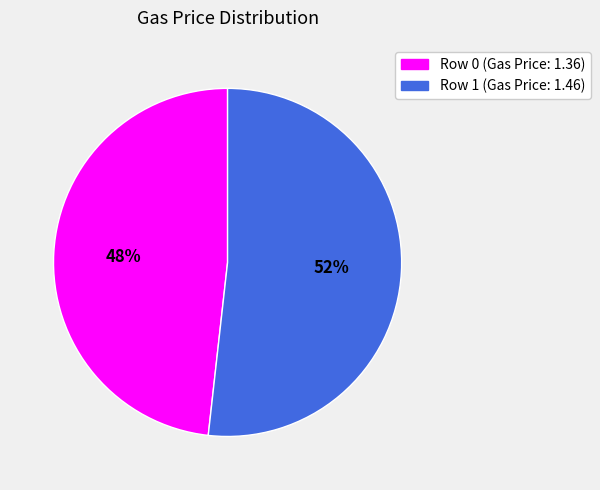

To the nearest percent, what is the difference between the largest and smallest slice percentages?

4%